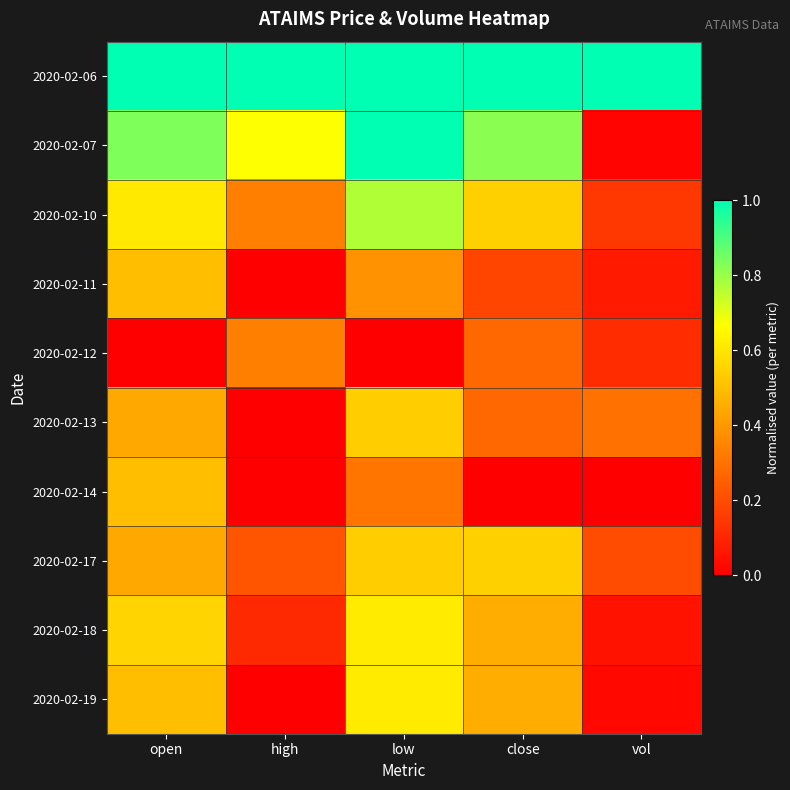

Rank the series at low from highest to lowest value.

2020-02-06, 2020-02-07, 2020-02-10, 2020-02-18, 2020-02-19, 2020-02-13, 2020-02-17, 2020-02-11, 2020-02-14, 2020-02-12